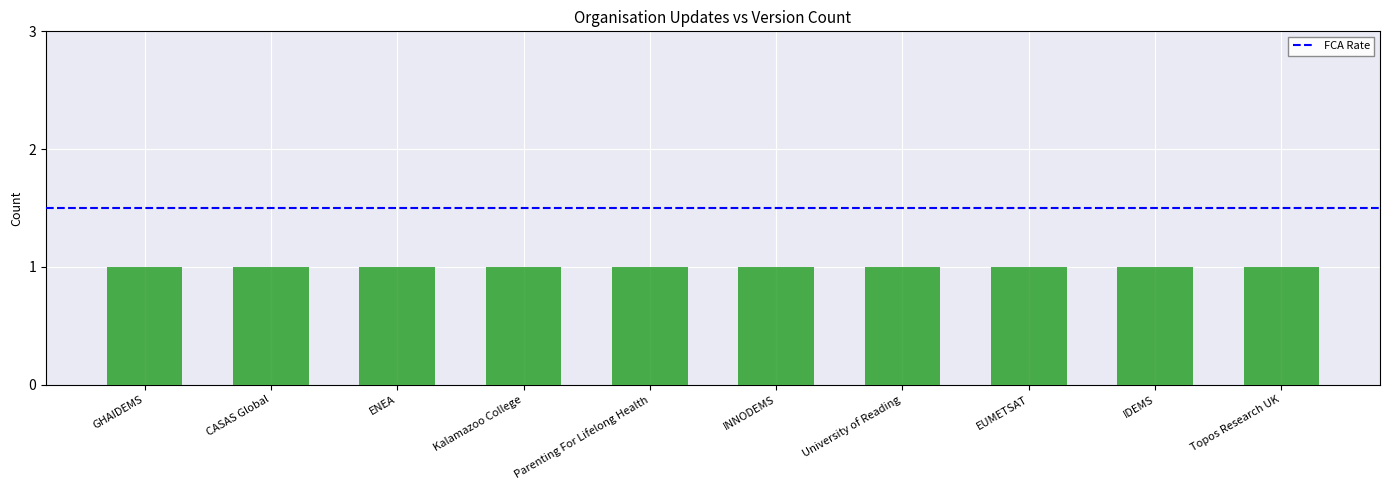

Does the chart contain stacked bars?

No